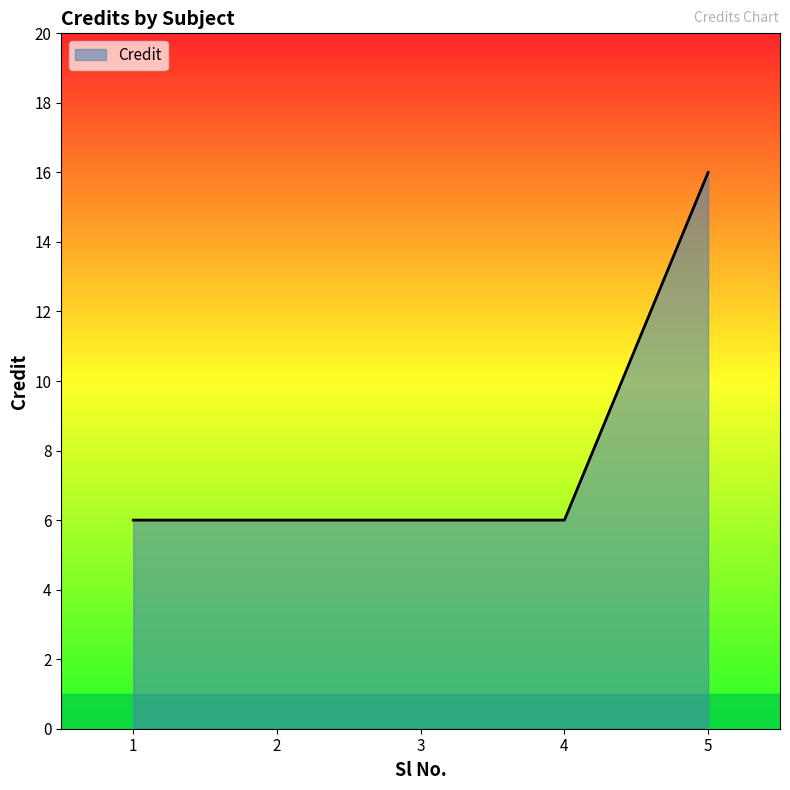

What is the sum of the values at 5 and 1?

22